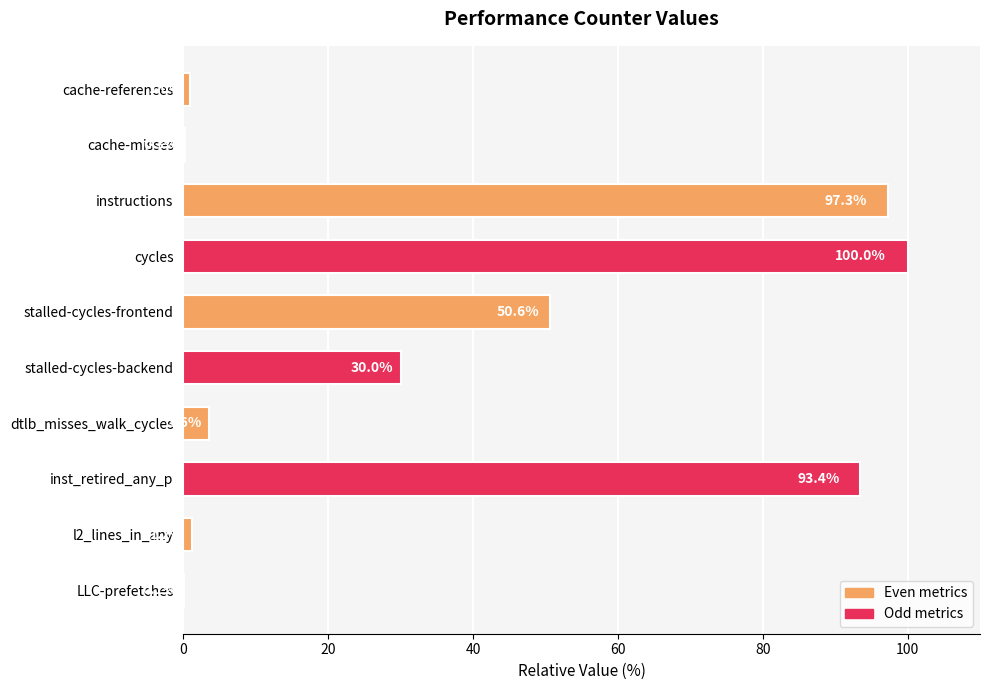

What is the difference between the values at dtlb_misses_walk_cycles and instructions?

93.7